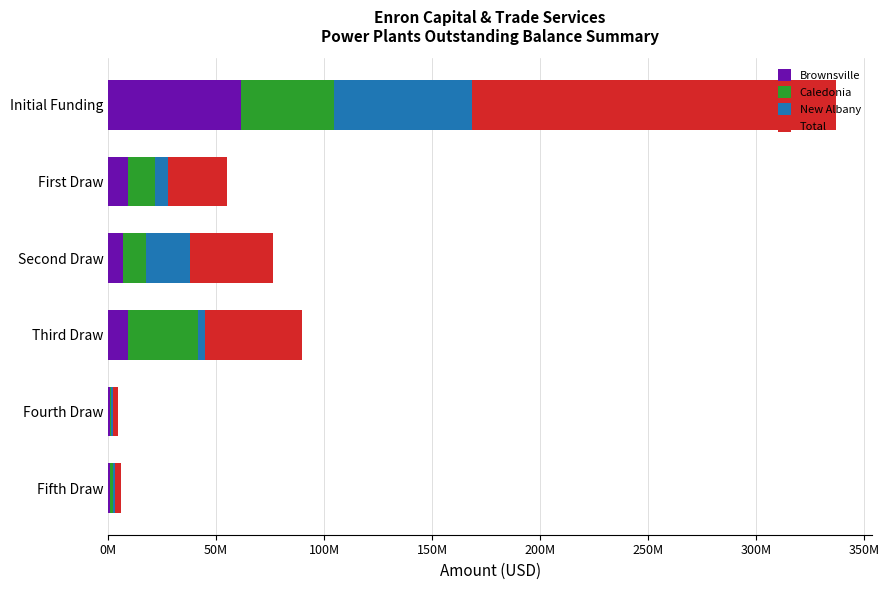

What are all the series names shown in the legend?

Brownsville, Caledonia, New Albany, Total